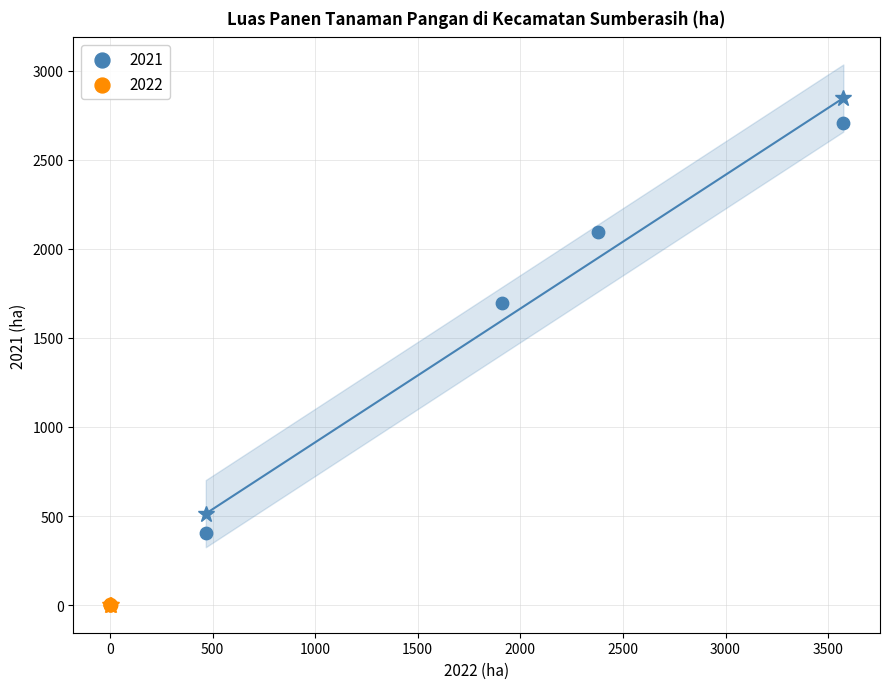

Which series contains the highest Y value?

2021